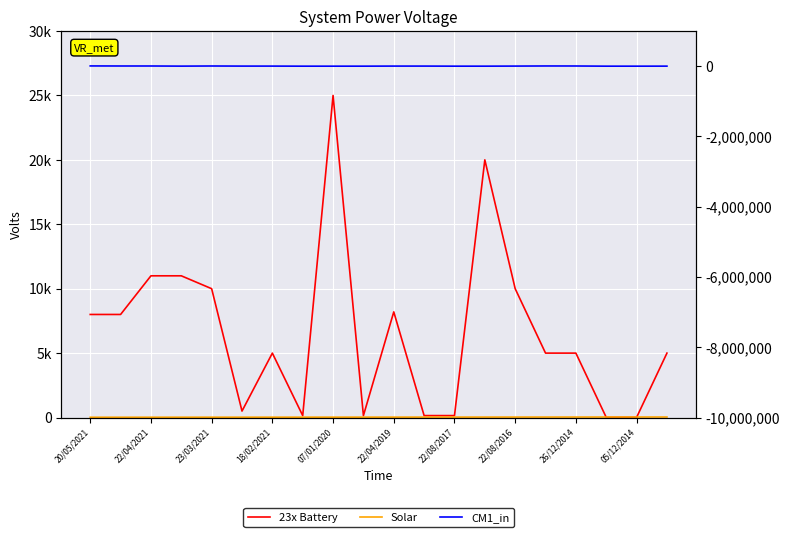

Is the value of CM1_in at 12 greater than the value of 23x Battery at 17?

Yes